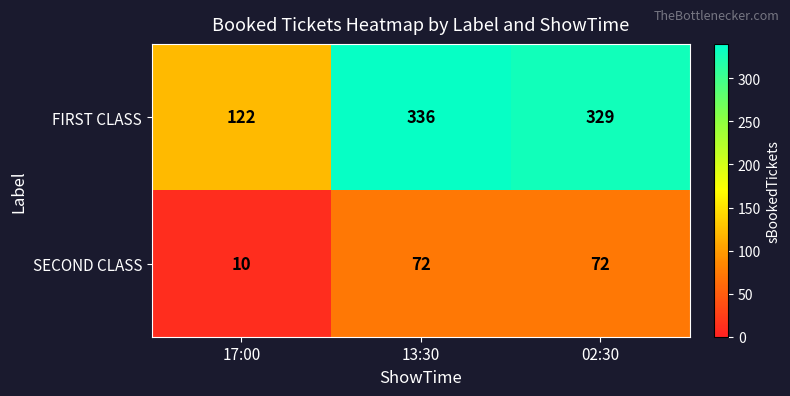

What value does the SECOND CLASS series have at 17:00?

10